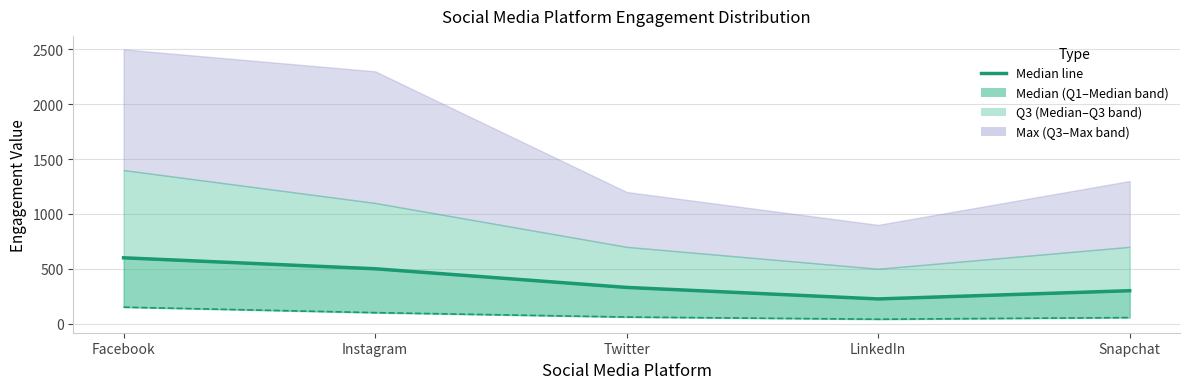

How many lines are shown in the chart?

1